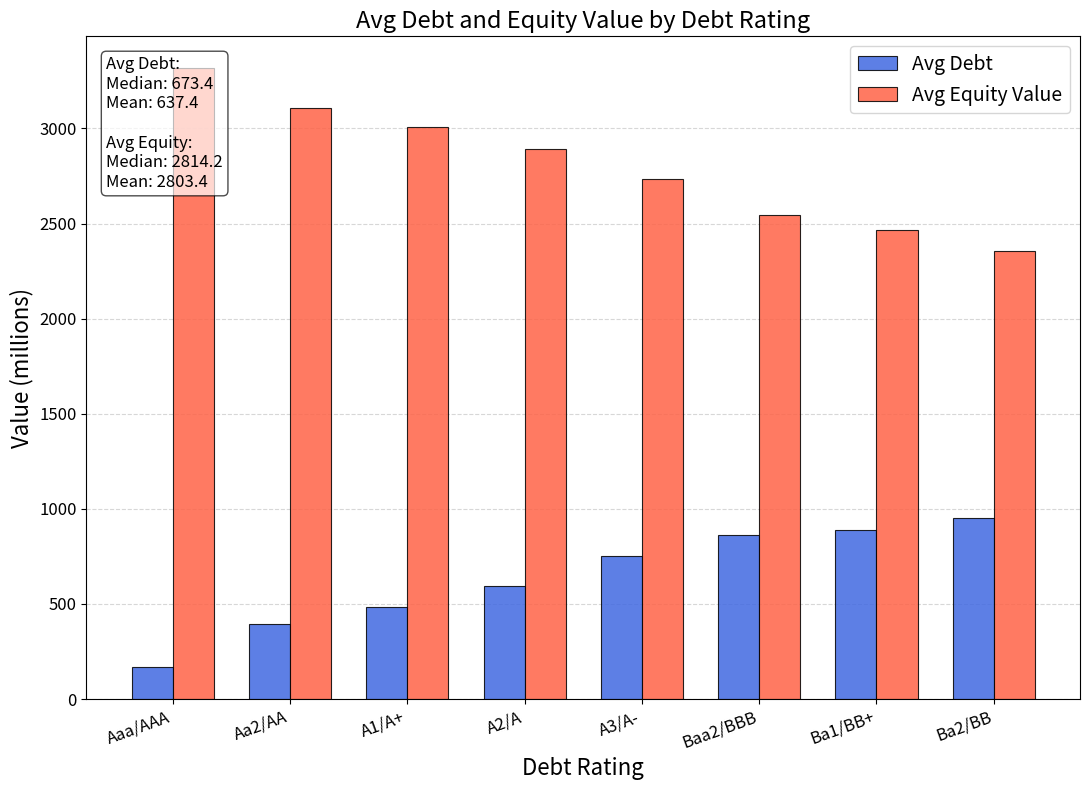

How many data points in Avg Debt are above 750?

4